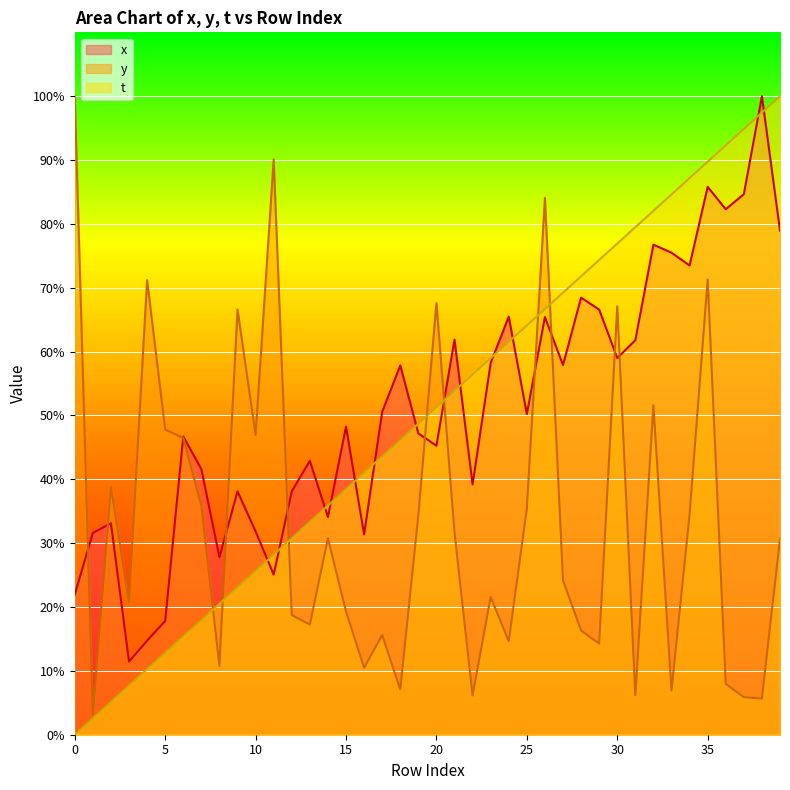

How many data points in t are above 51?

20